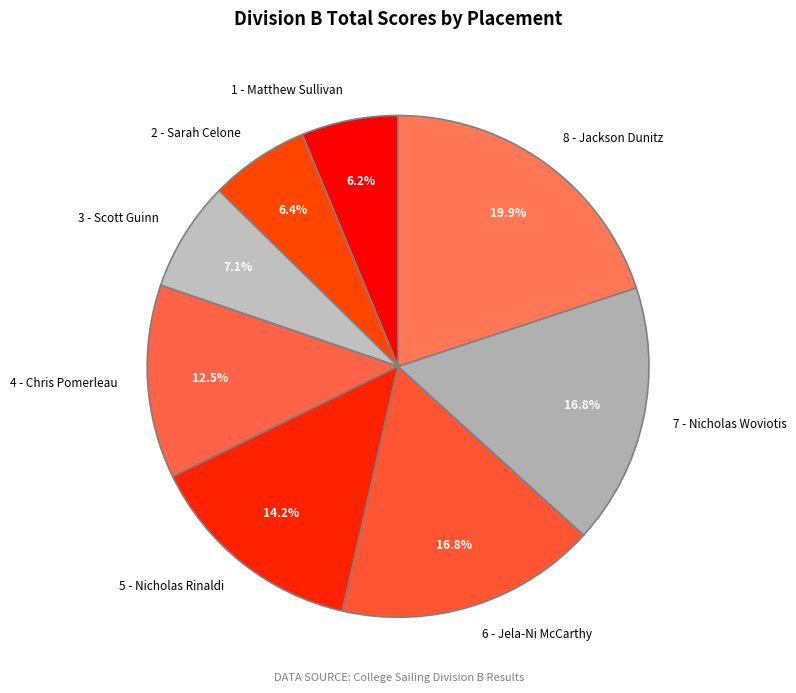

How many segments does this pie chart have?

8